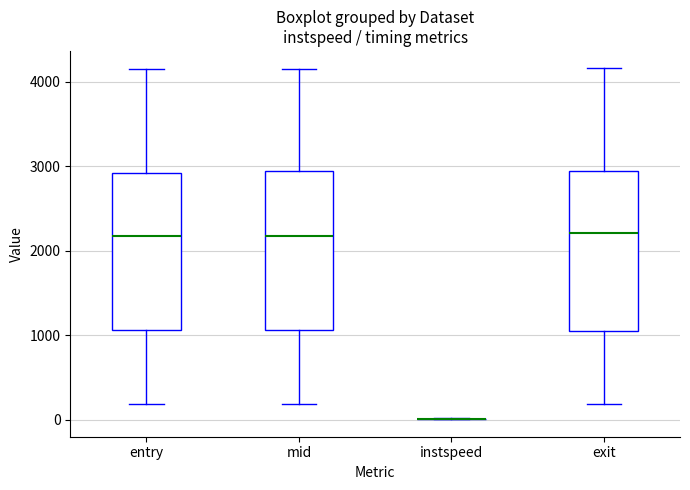

Reading left to right, read every box against the y-axis: the position of its median line, the range the box covers, and the ends of its whiskers. The values are not printed on the chart, so give them approximately, as read against the axis.

entry: median 2200, box 1100 to 2900, whiskers 200 to 4200
mid: median 2200, box 1100 to 2900, whiskers 200 to 4200
instspeed: box collapsed to a line at 0, whiskers 0 to 0
exit: median 2200, box 1100 to 2900, whiskers 200 to 4200